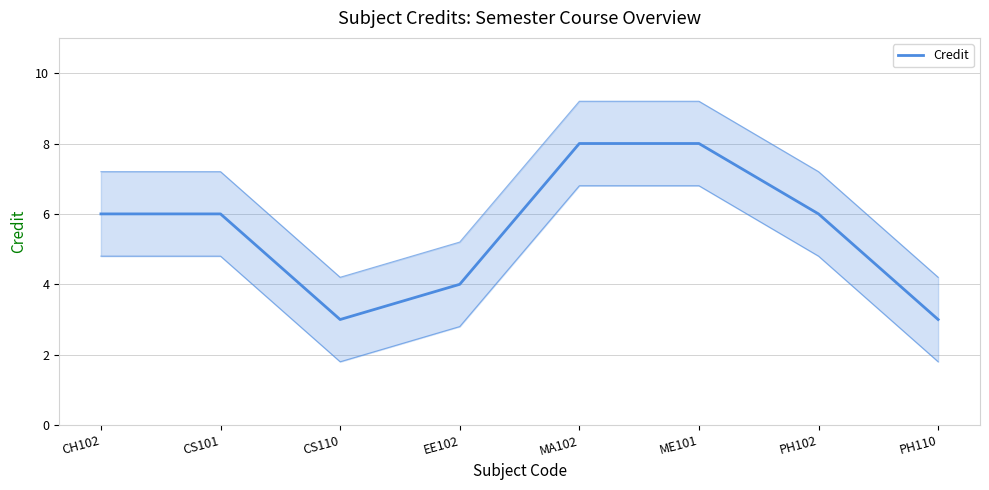

Which category has the highest value across all series?

MA102